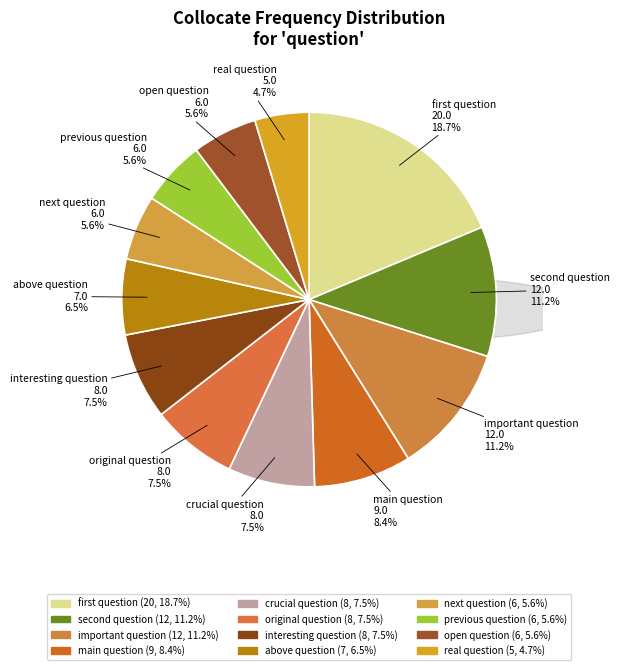

How many slices are in this pie chart?

12